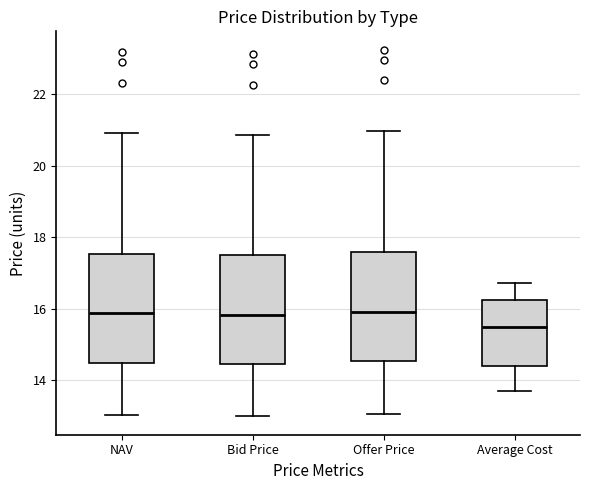

Reading left to right, transcribe this box plot: for each box, give where its median line is, the range the box spans, and where its two whiskers end, as read against the y-axis. The values are not printed on the chart, so give them approximately, as read against the axis.

NAV: median 15.8, box 14.4 to 17.6, whiskers 13.0 to 21.0
Bid Price: median 15.8, box 14.4 to 17.4, whiskers 13.0 to 20.8
Offer Price: median 16.0, box 14.6 to 17.6, whiskers 13.0 to 21.0
Average Cost: median 15.4, box 14.4 to 16.2, whiskers 13.6 to 16.8